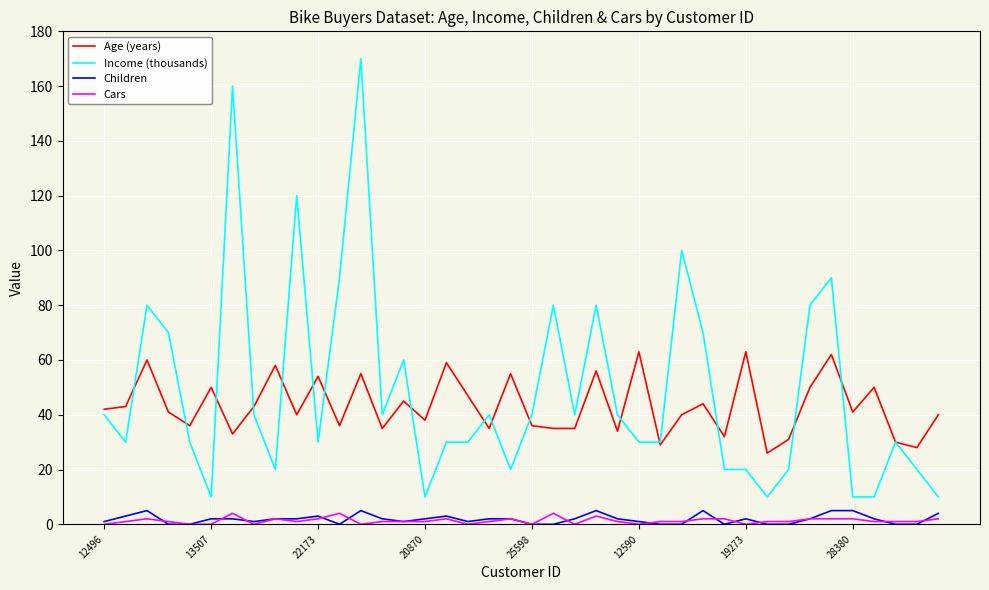

How many series are shown in this chart?

4